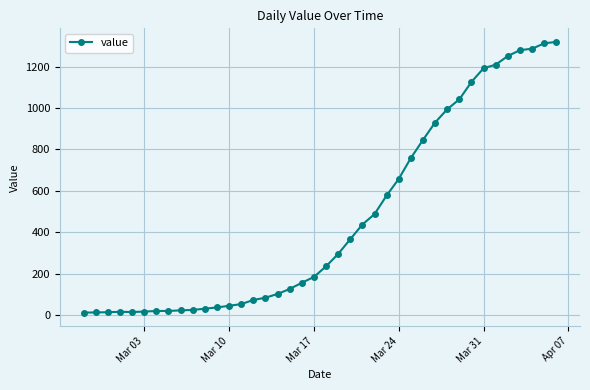

What is the maximum value shown in the chart?

1319